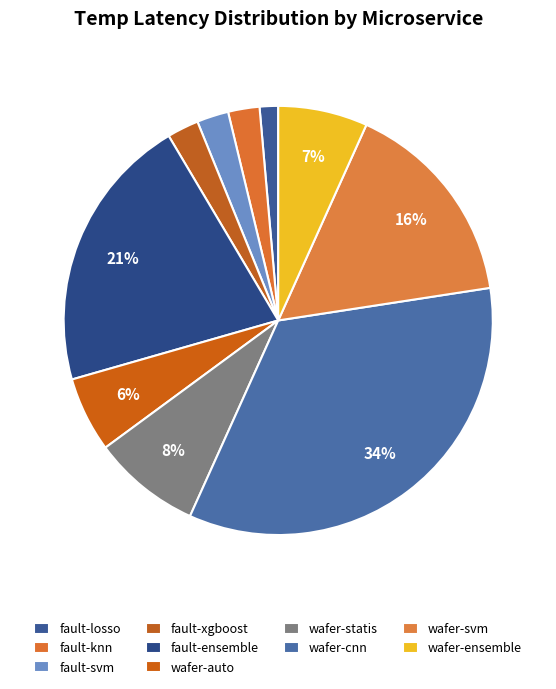

Rank the categories by value from highest to lowest.

wafer-cnn, fault-ensemble, wafer-svm, wafer-statis, wafer-ensemble, wafer-auto, fault-svm, fault-xgboost, fault-knn, fault-losso